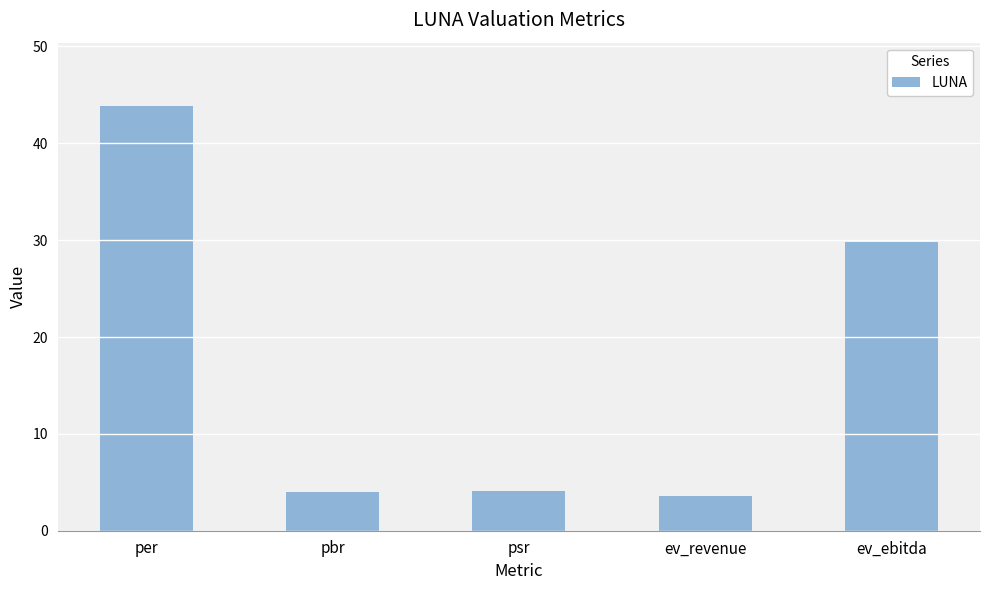

True or false: the data shows 3.6 at ev_revenue.

True